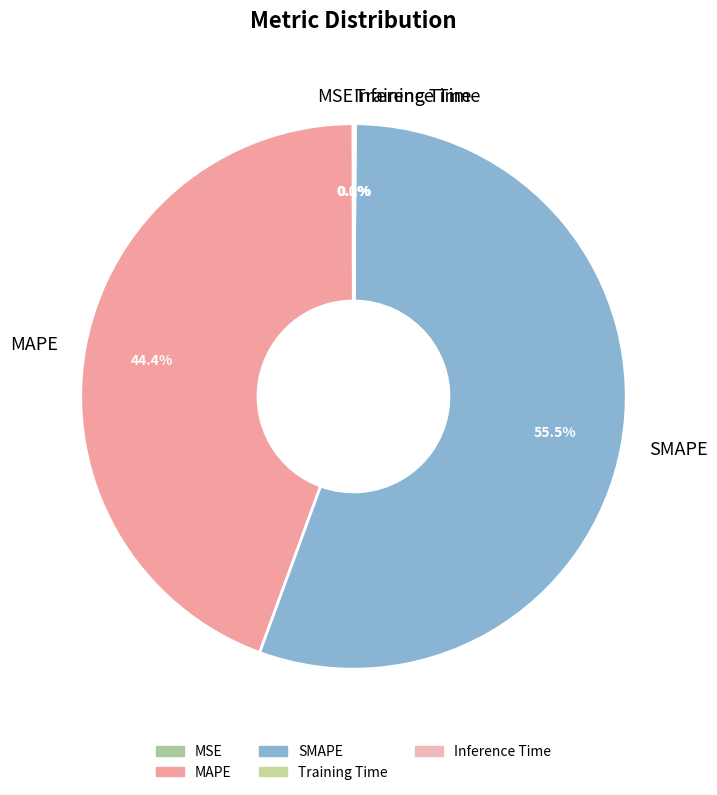

Combined, do SMAPE and MAPE account for over 50%?

Yes